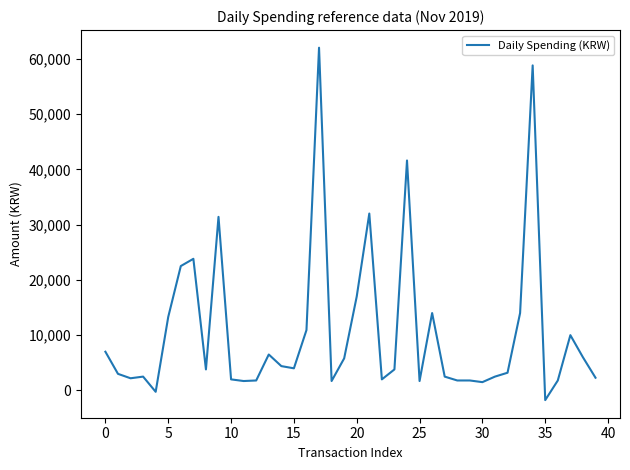

What is the smallest value displayed?

-1750